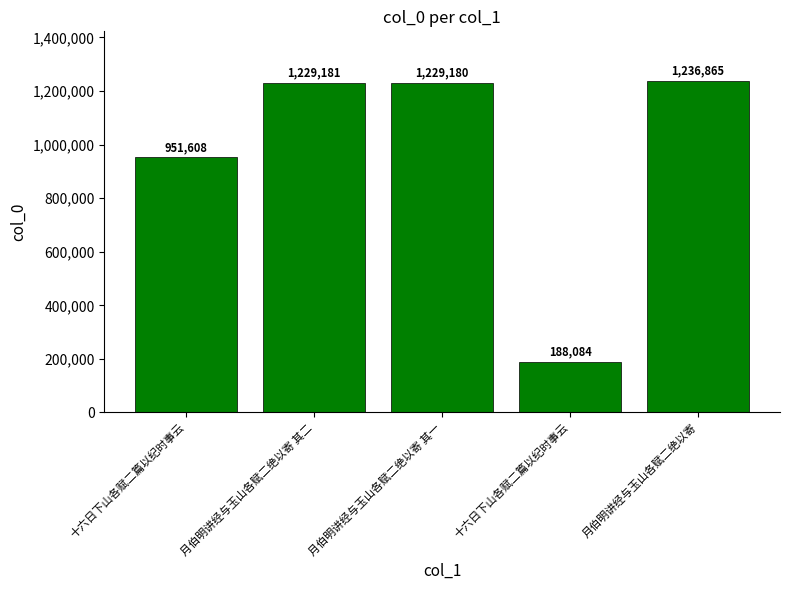

What is the difference between the second highest and minimum values?

1041097